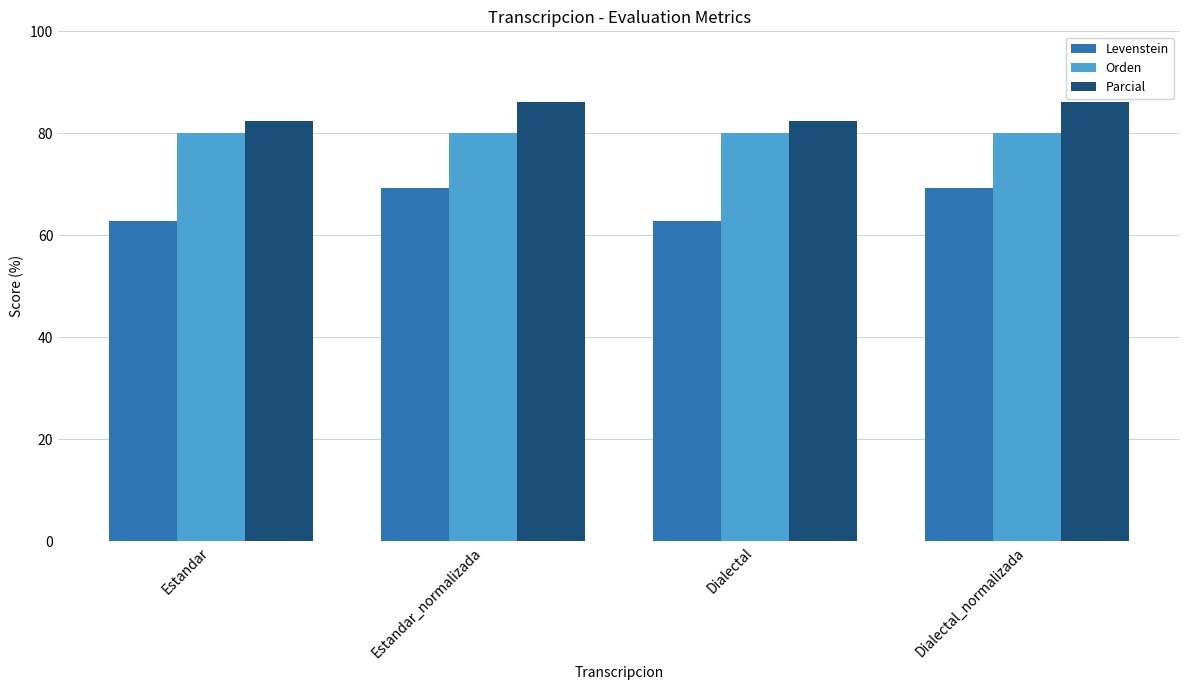

Reading left to right, extract all data points from this chart.

Levenstein: 62.8	69.2	62.8	69.2
Orden: 80.0	80.0	80.0	80.0
Parcial: 82.4	86.2	82.4	86.2